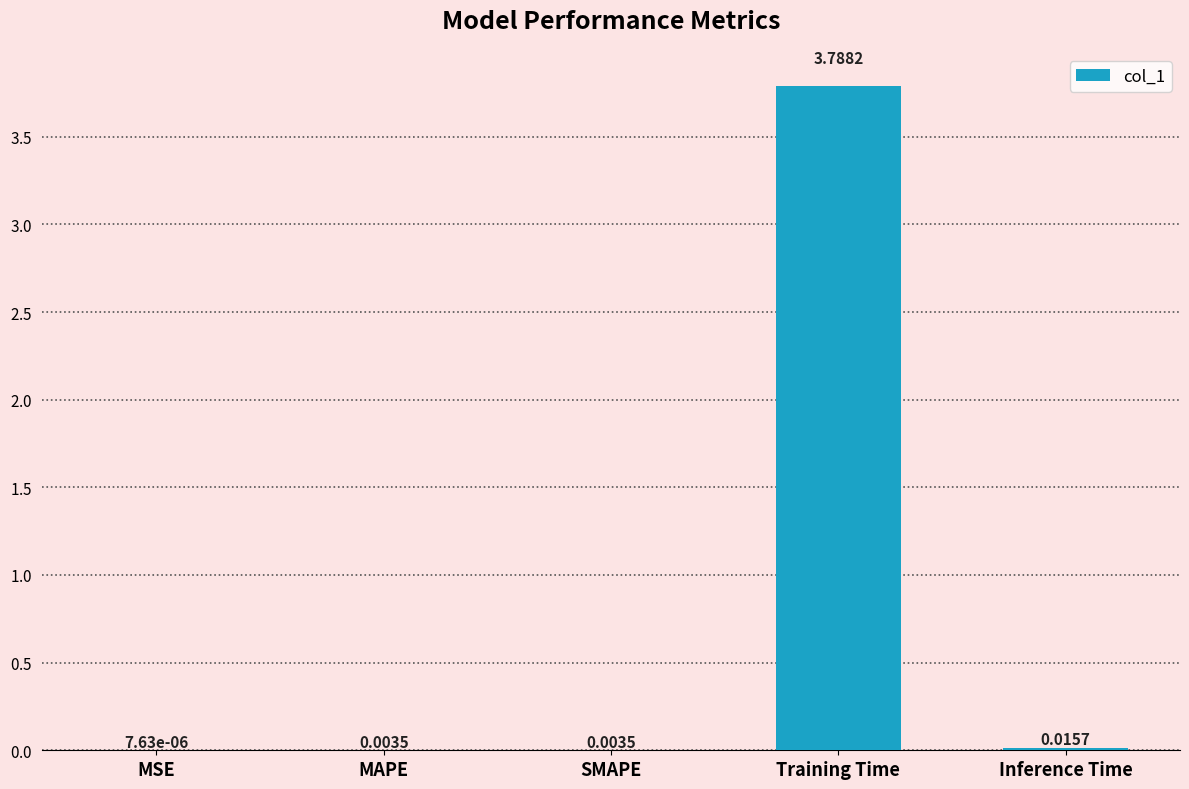

Which has a higher value, Training Time or Inference Time?

Training Time